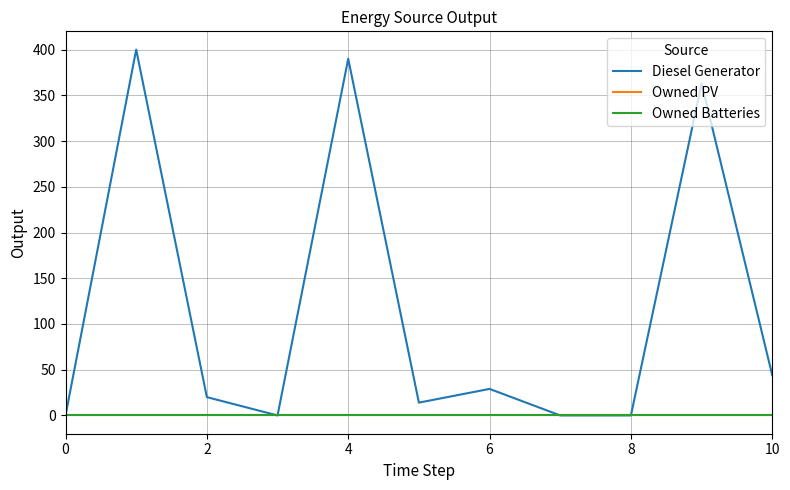

True or false: Diesel Generator has more than 2 points higher than both neighbors.

True